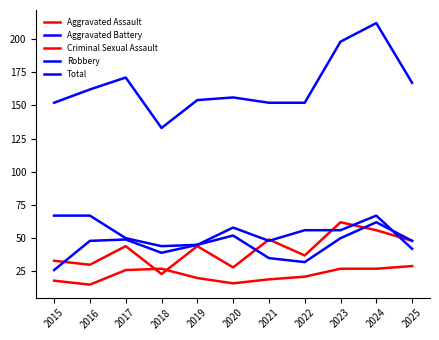

Which has a higher value, 2024 or 2016?

2024